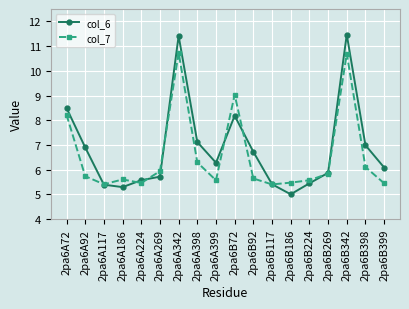

What is the value of the col_7 point at the 12th from the left?

5.4